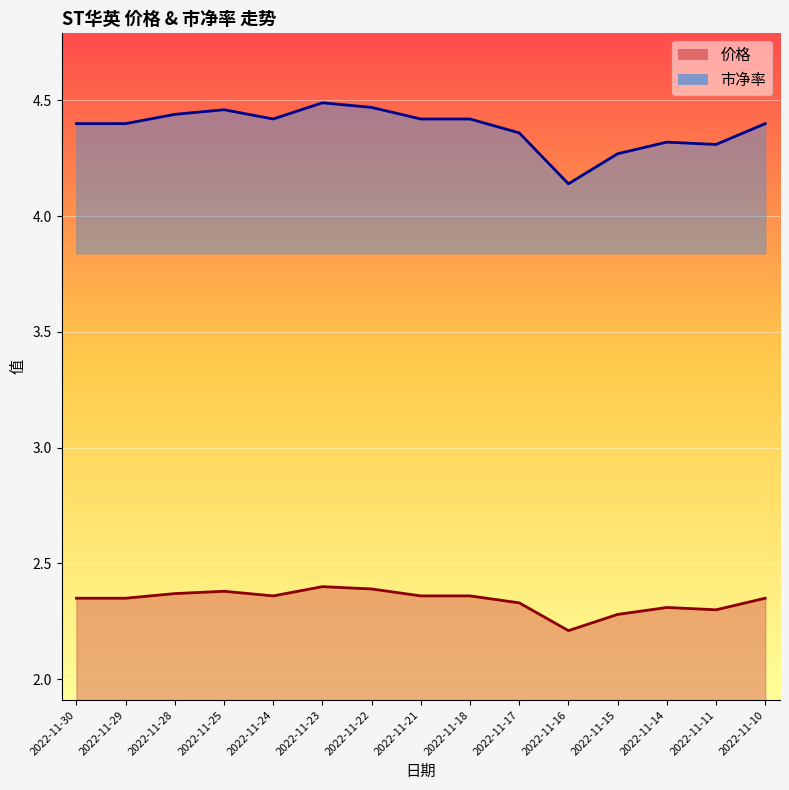

What are all the series names shown in the legend?

价格, 市净率